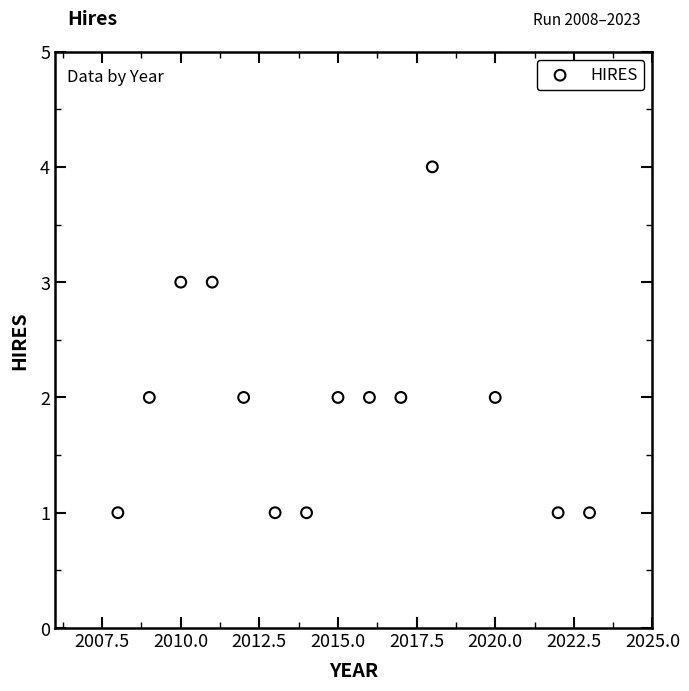

What is the range of X values (max minus min)?

15